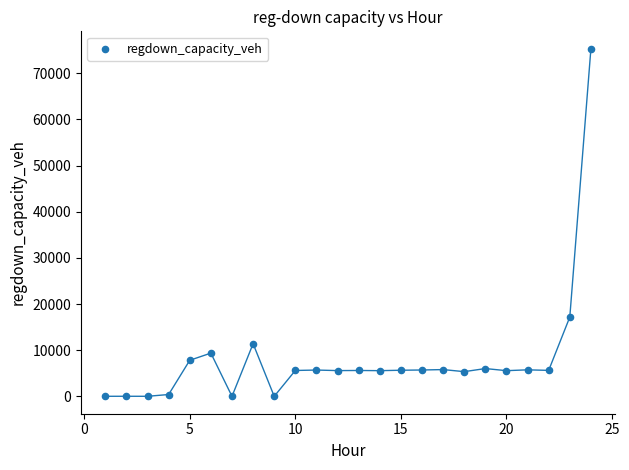

What Y value in the scatter plot is closest to 37658?

17173.6